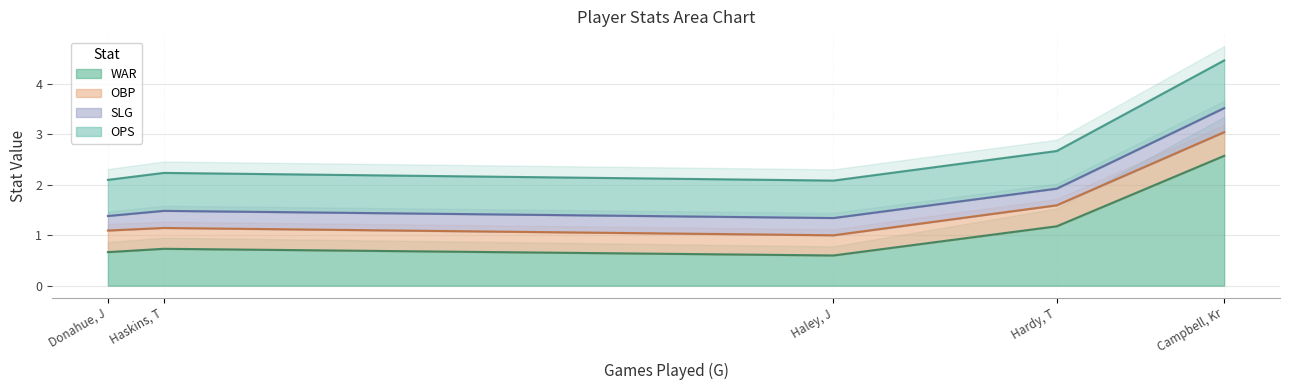

Between Hardy, T and Haskins, T, which series saw the biggest shift?

WAR